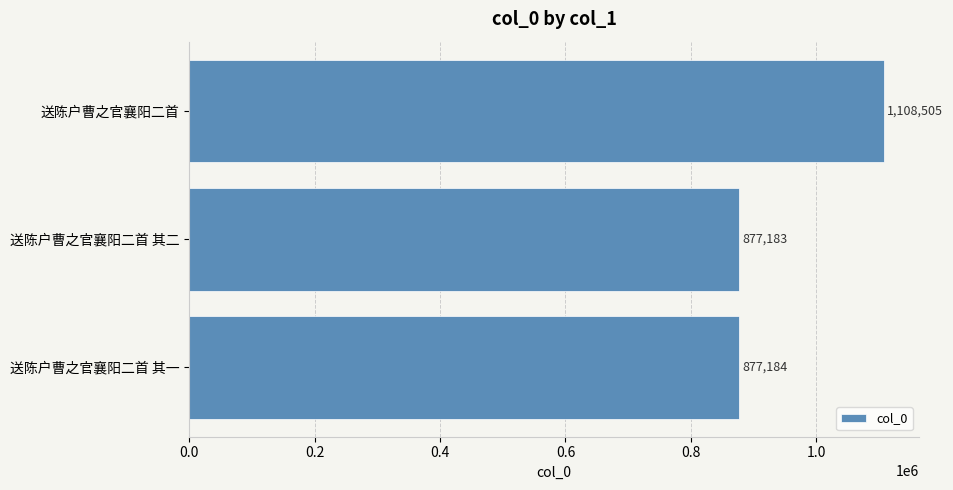

What is the change in value from 送陈户曹之官襄阳二首 其一 to 送陈户曹之官襄阳二首?

+231321